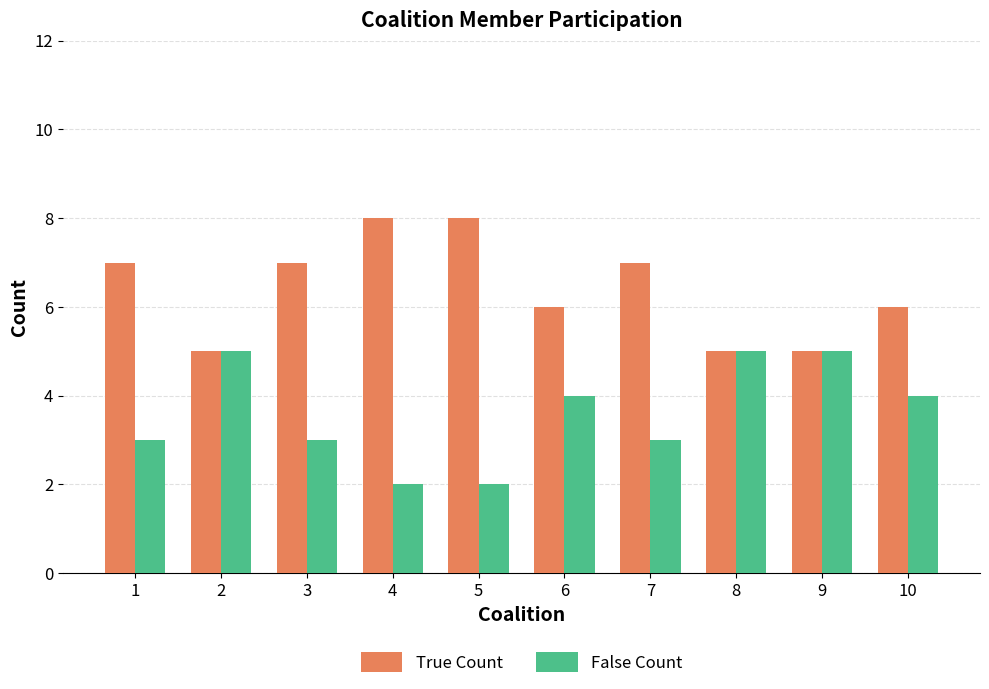

What is the spread (max minus min) of values at 4?

6